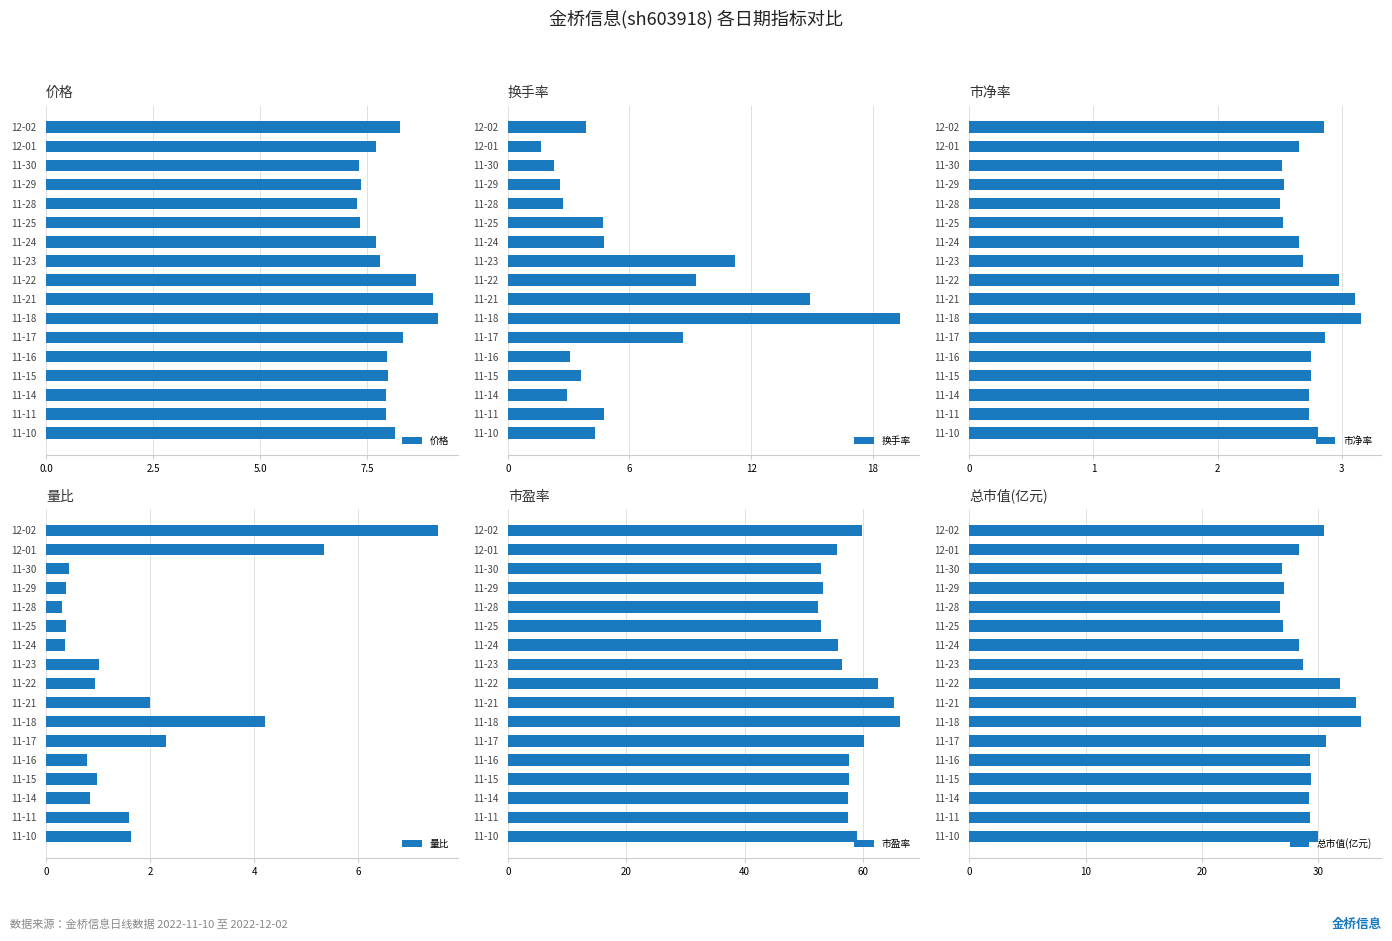

The 市盈率 series shows 52.5 at 11-28. True or false?

True